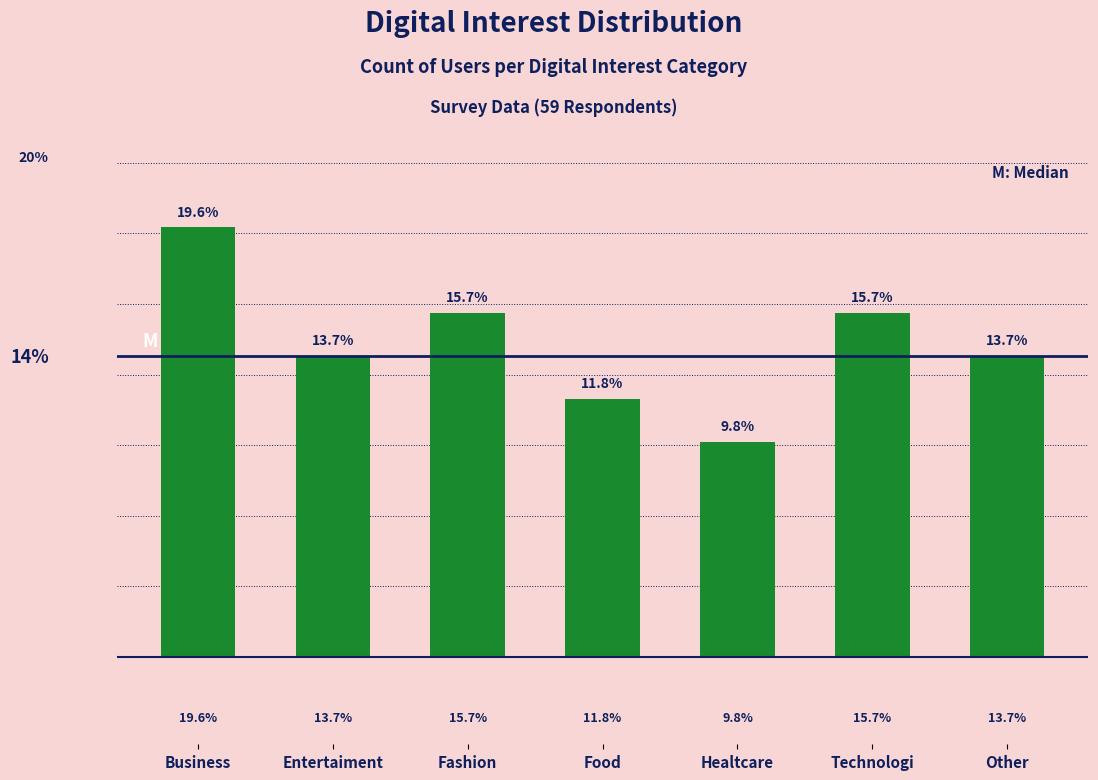

Where does the data first go above 13?

Business